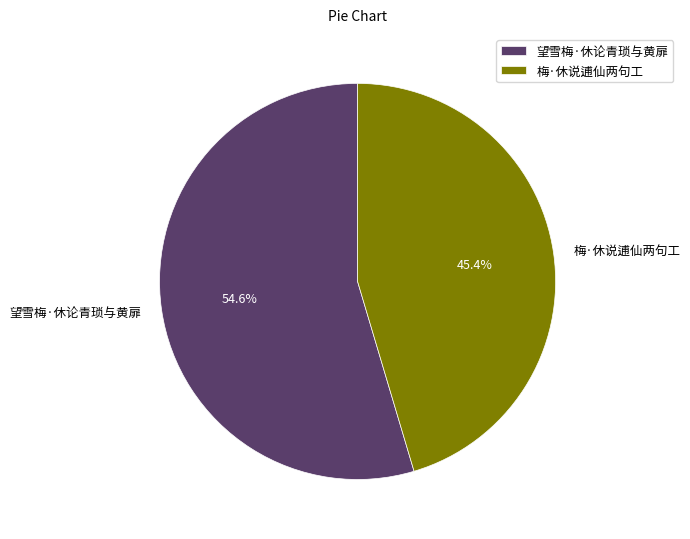

Combined, do 望雪梅·休论青琐与黄扉 and 梅·休说逋仙两句工 account for over 50%?

Yes